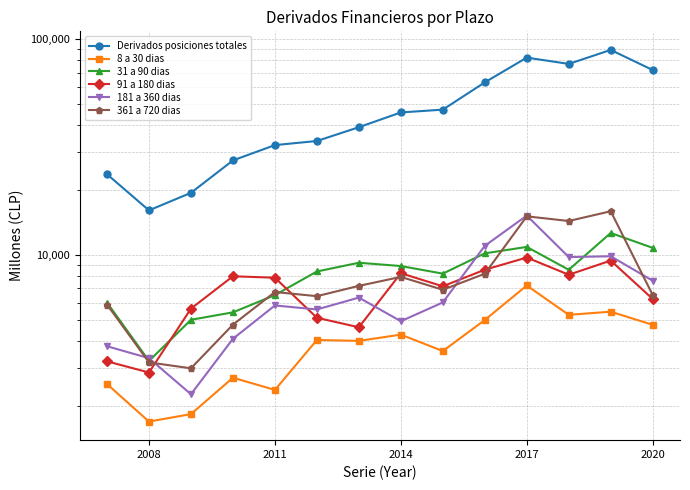

How many data points does each series have?

14